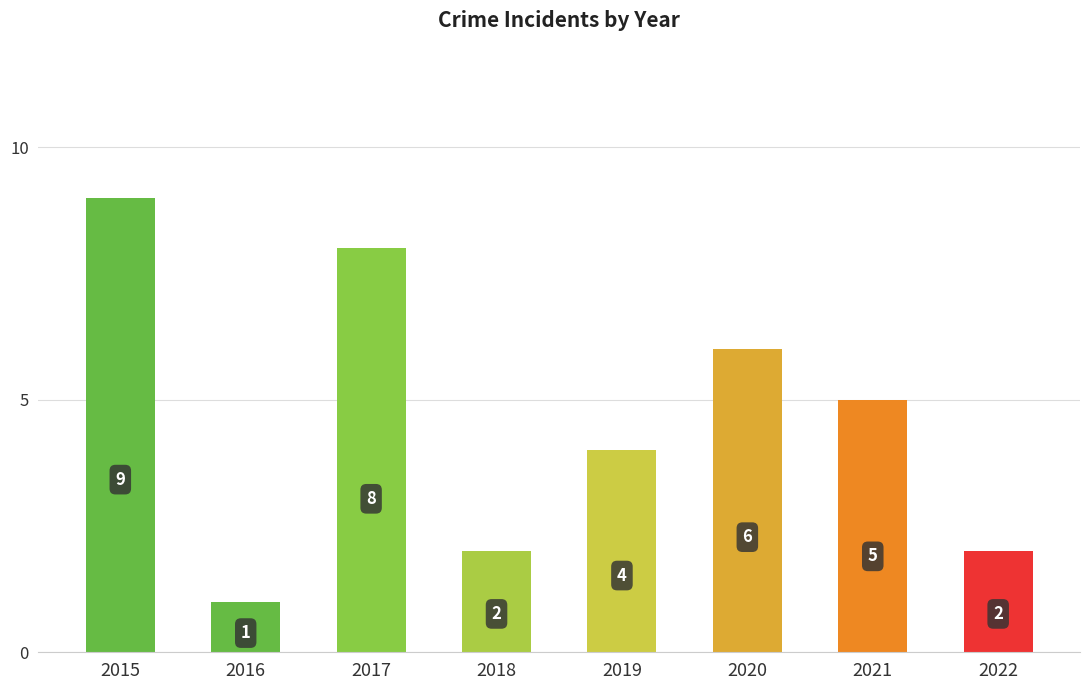

What is the value of the 3rd bar from the left?

8